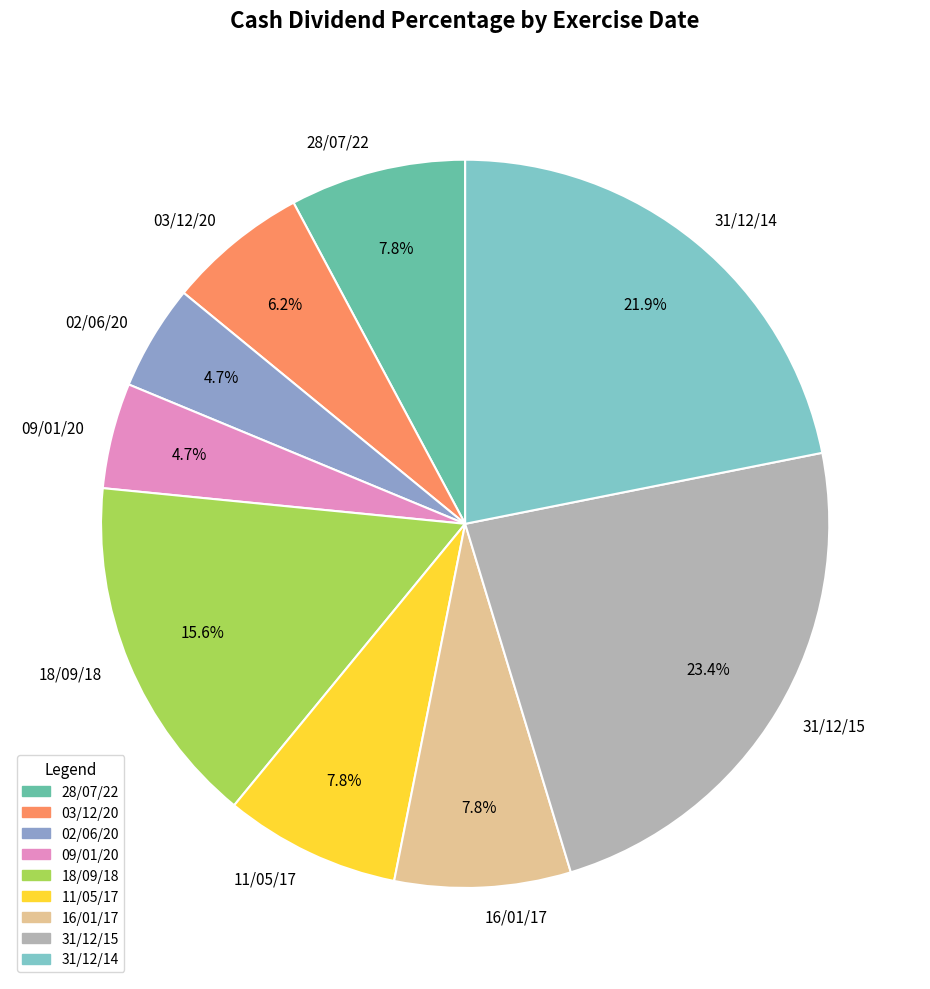

Count the number of slices in the pie.

9